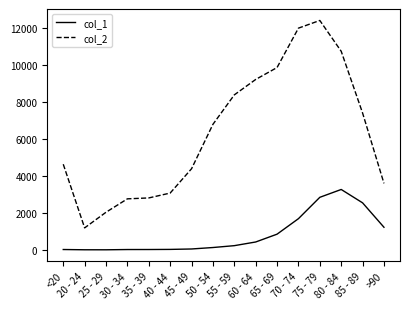

What is the greatest value displayed?

12434